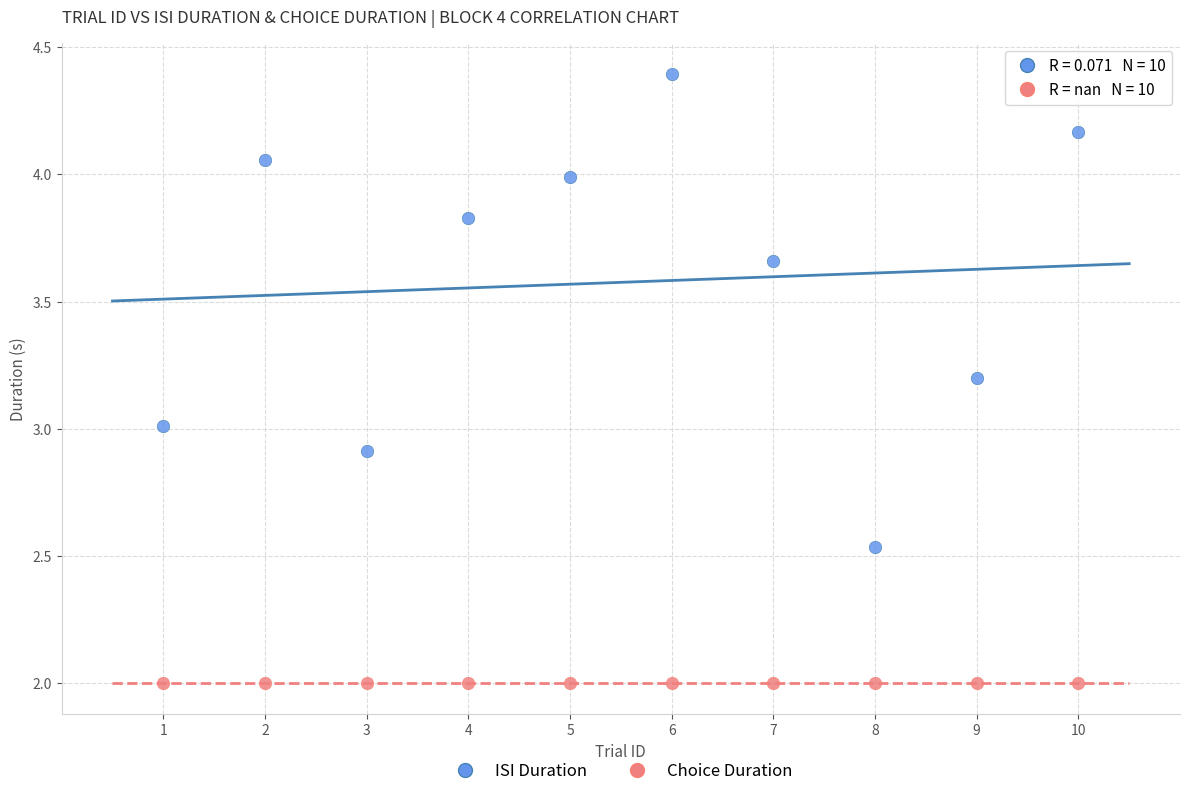

Which series contains the highest Y value?

ISI Duration